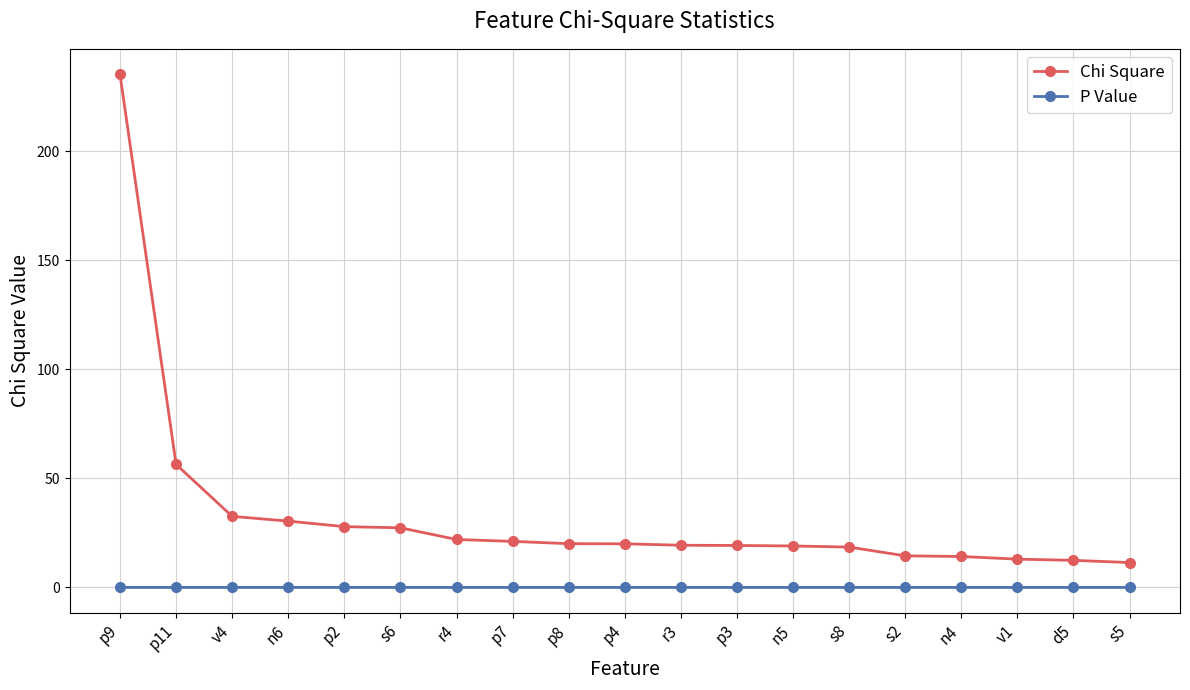

List the series in order of their peak value, highest first.

Chi Square, P Value